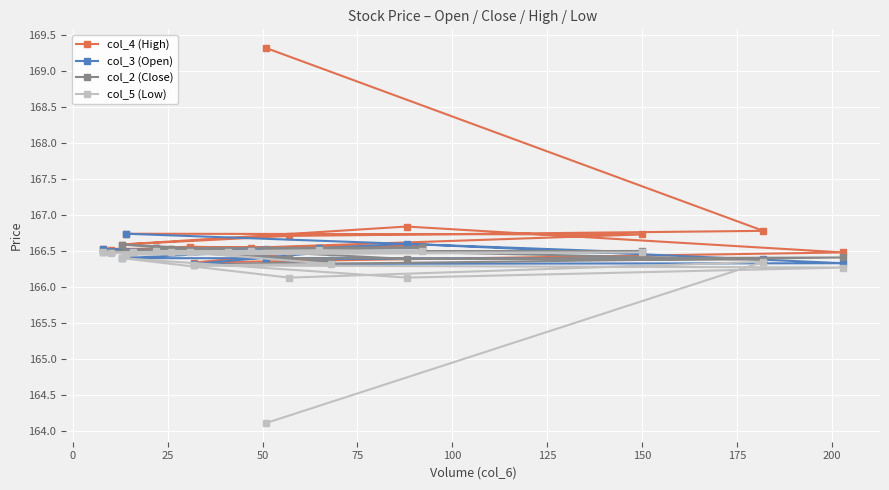

What is the difference between the maximum and minimum values in the col_2 (Close) series?

0.3